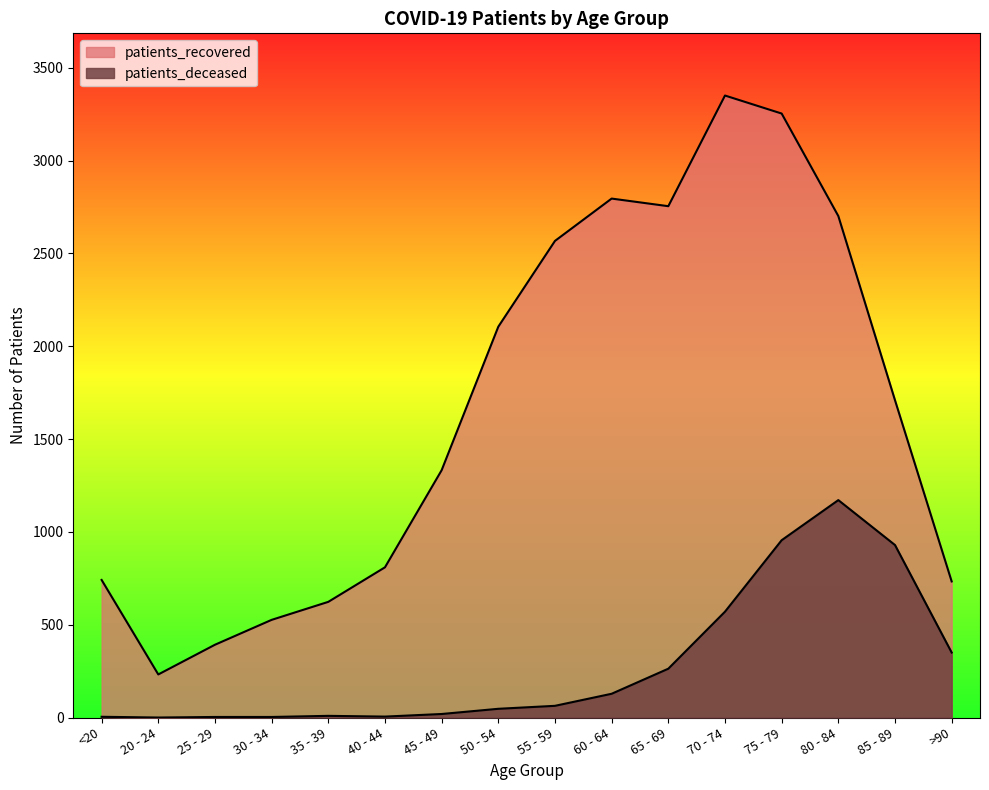

What is the difference between the highest and lowest values at 50 - 54?

2058